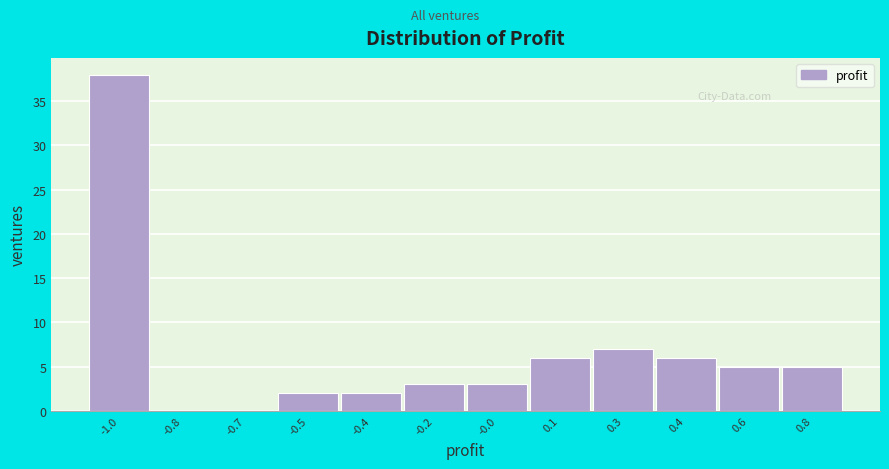

Reading left to right, what are all the values shown in this chart?

-1.0=38	-0.8=0	-0.7=0	-0.5=2	-0.4=2	-0.2=3	-0.0=3	0.1=6	0.3=7	0.4=6	0.6=5	0.8=5